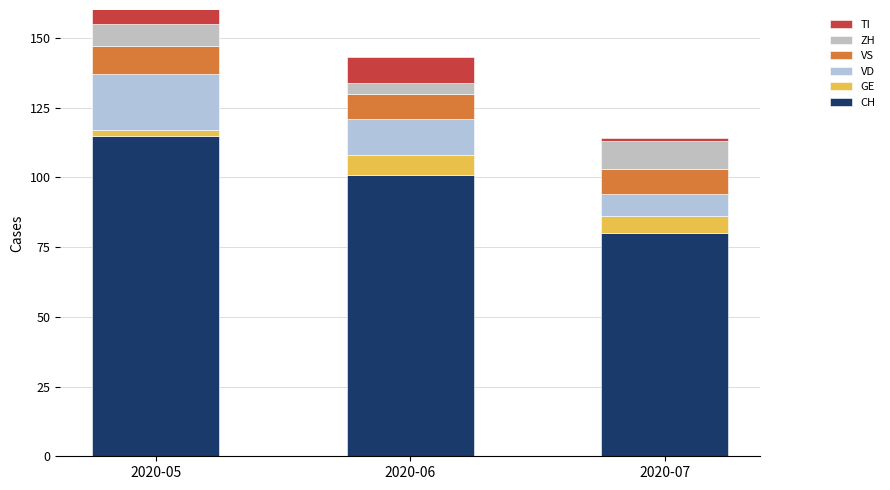

Reading left to right, transcribe all the data shown in this chart.

CH: 2020-05=115	2020-06=101	2020-07=80
GE: 2020-05=2	2020-06=7	2020-07=6
VD: 2020-05=20	2020-06=13	2020-07=8
VS: 2020-05=10	2020-06=9	2020-07=9
ZH: 2020-05=8	2020-06=4	2020-07=10
TI: 2020-05=29	2020-06=9	2020-07=1